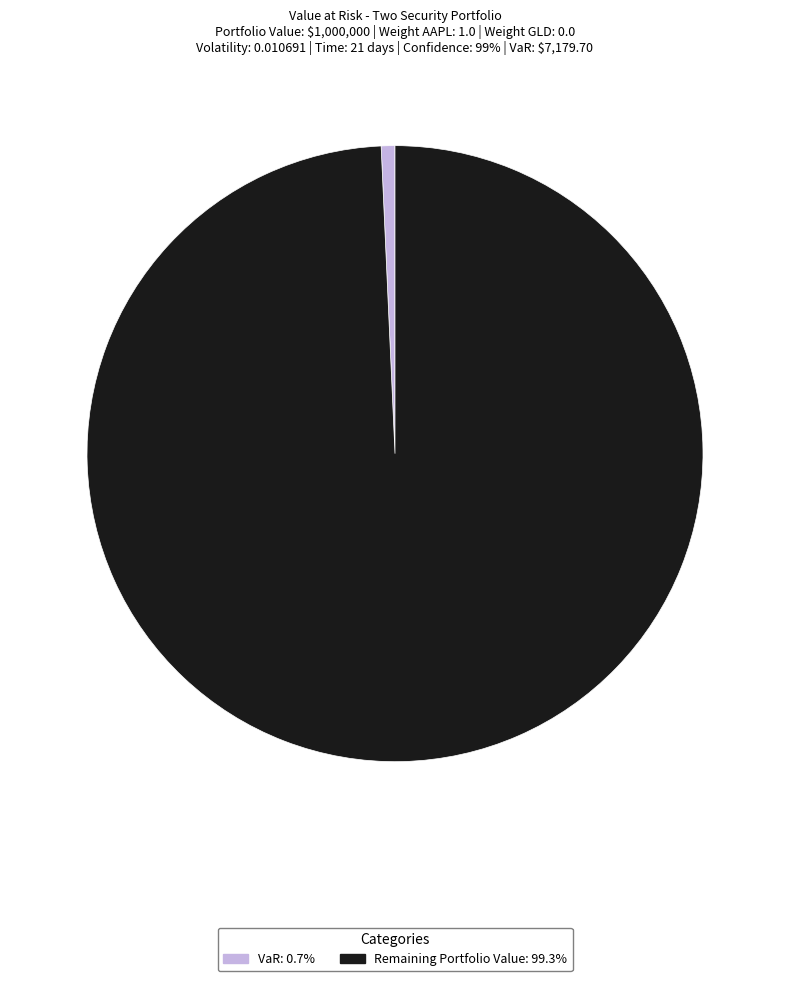

Does any single category account for the majority?

Yes